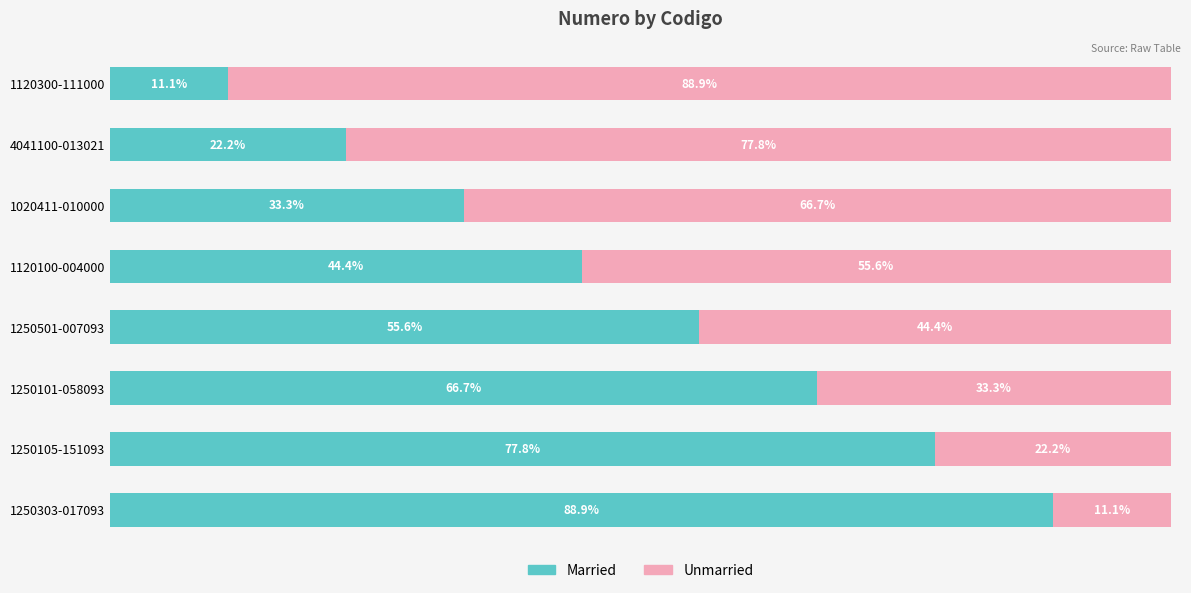

At which label is Married closest to 50?

1120100-004000